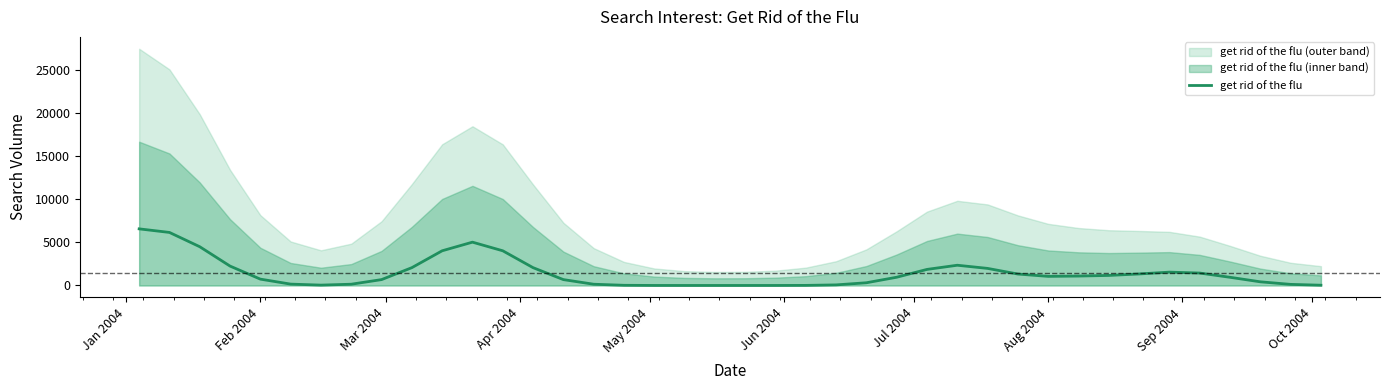

Is it true that the value at Aug 2004 is 1057.5?

True